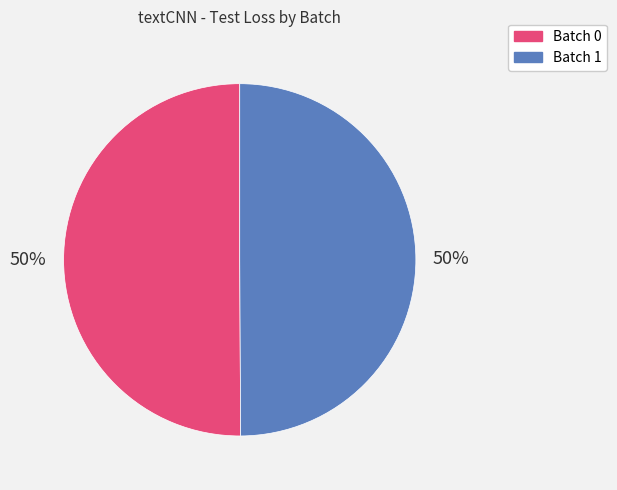

True or false: Batch 1 accounts for 50% of the total.

True